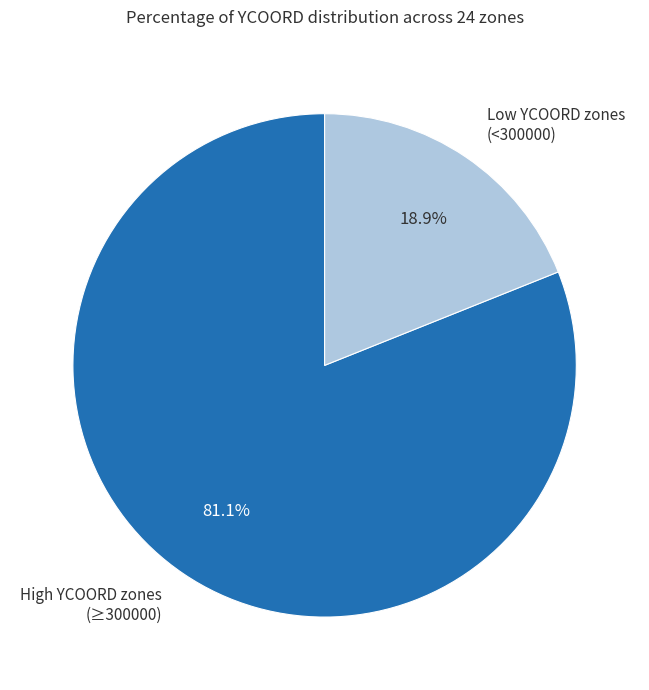

What is the smallest slice in the pie chart?

Low YCOORD zones (<300000)